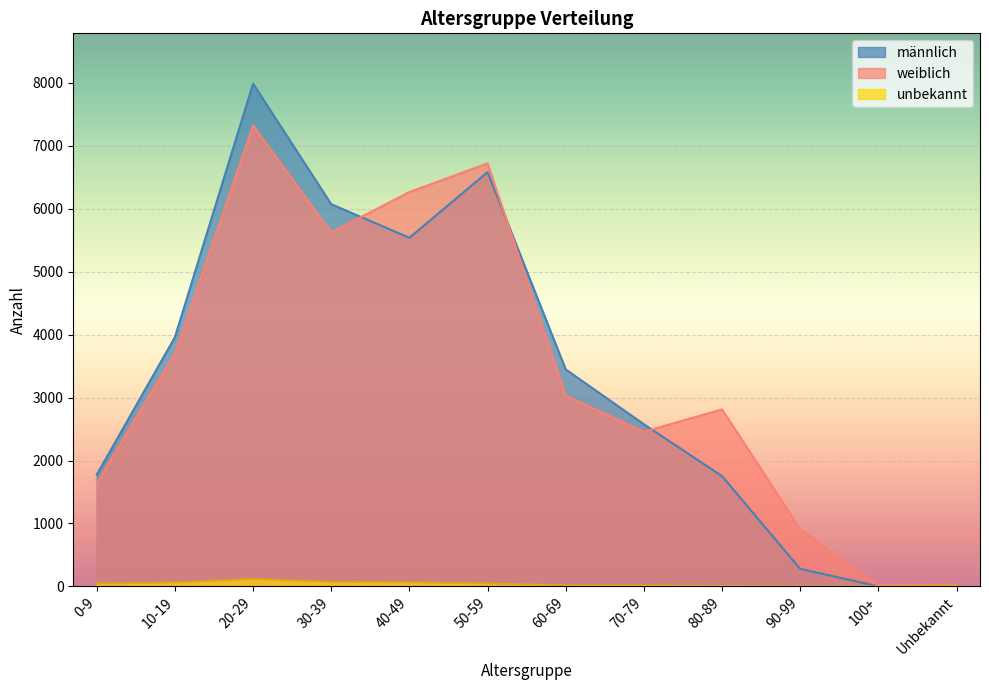

How many data points in unbekannt are above 45?

5